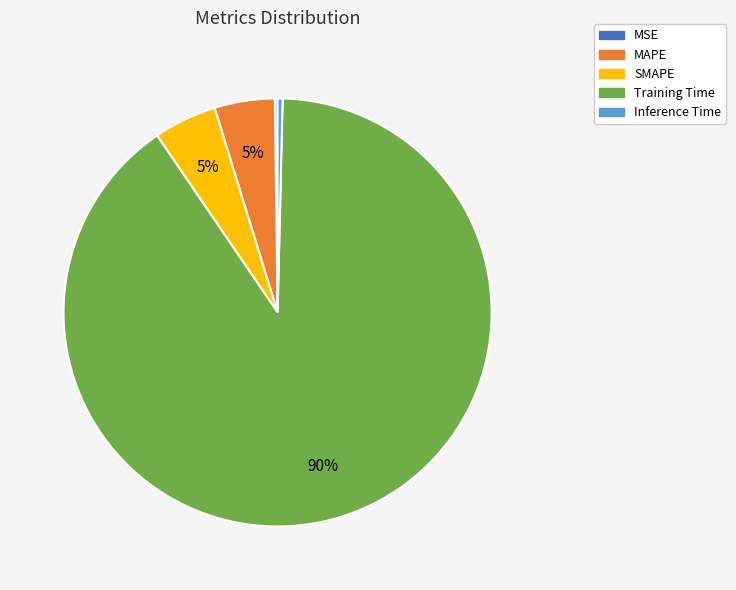

Which category has the biggest portion of the pie?

Training Time